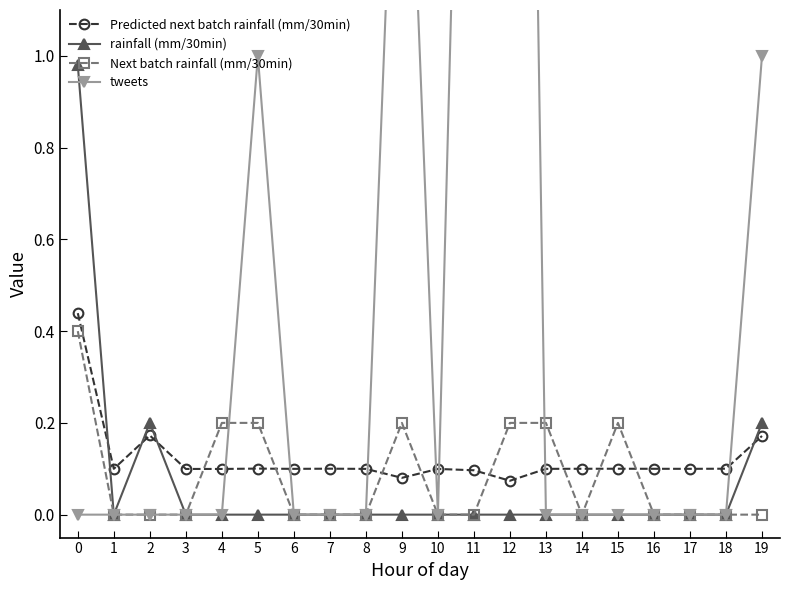

What is the value of the Next batch rainfall (mm/30min) point at the 5th from the left?

0.2